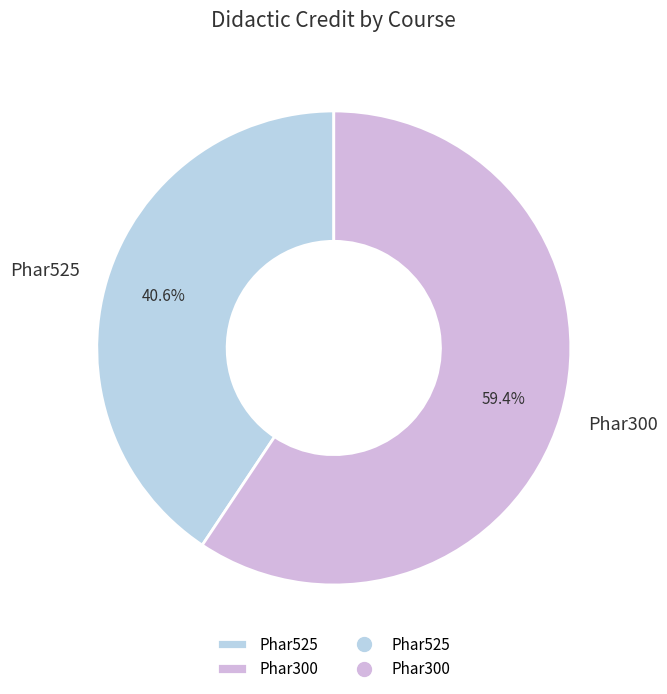

What percentage do Phar525 and Phar300 together represent?

100.0%